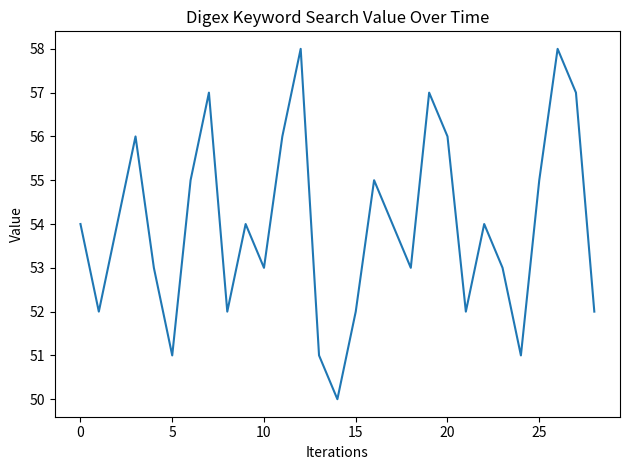

What is the sum of all values?

1565